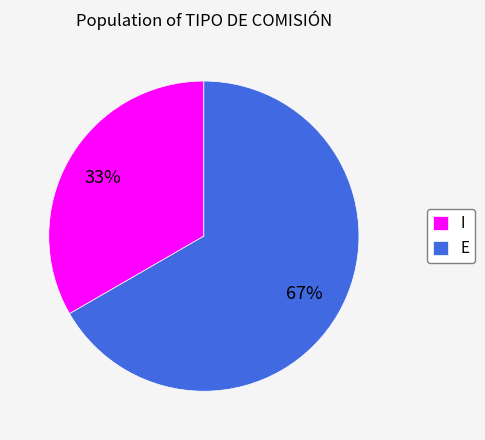

How many segments does this pie chart have?

2